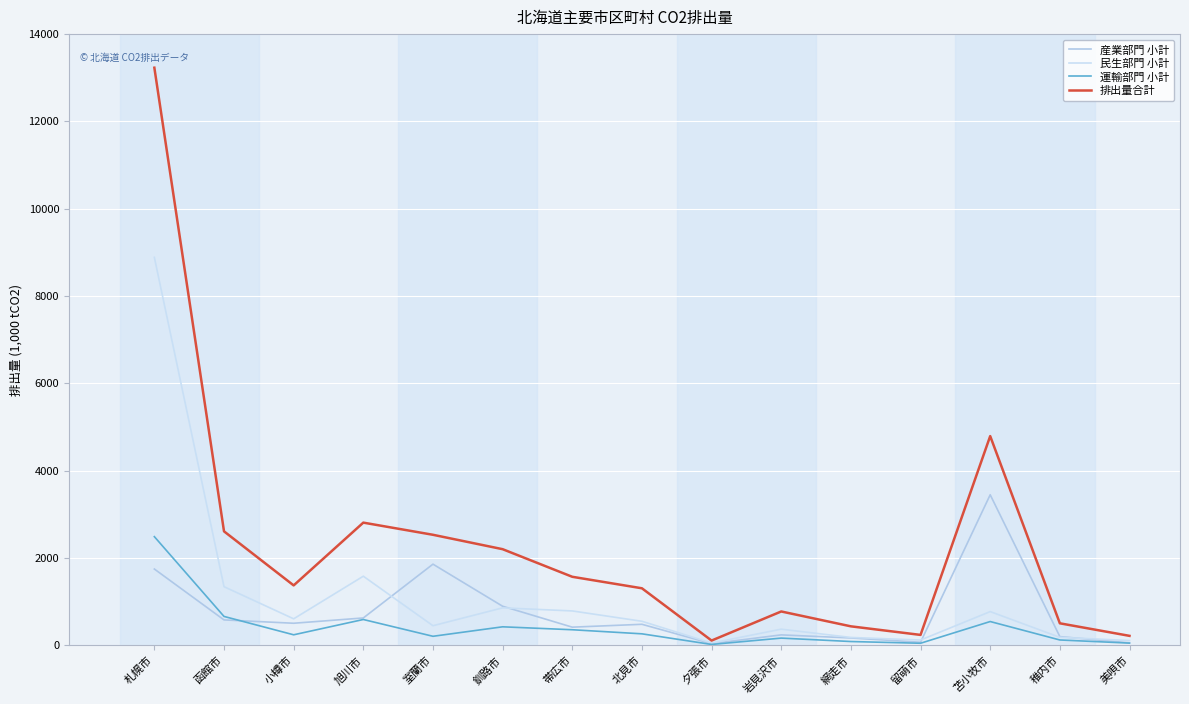

What is the spread (max minus min) of values at 小樽市?

1131.3